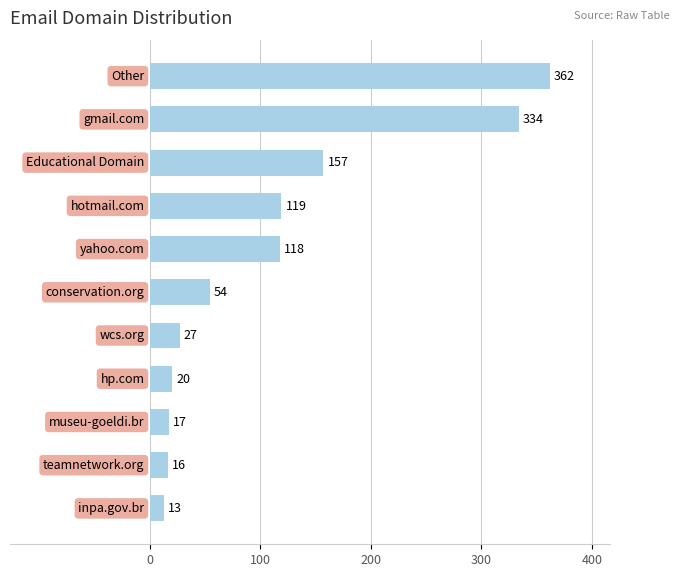

Reading top to bottom, what are all the values shown in this chart?

362	334	157	119	118	54	27	20	17	16	13